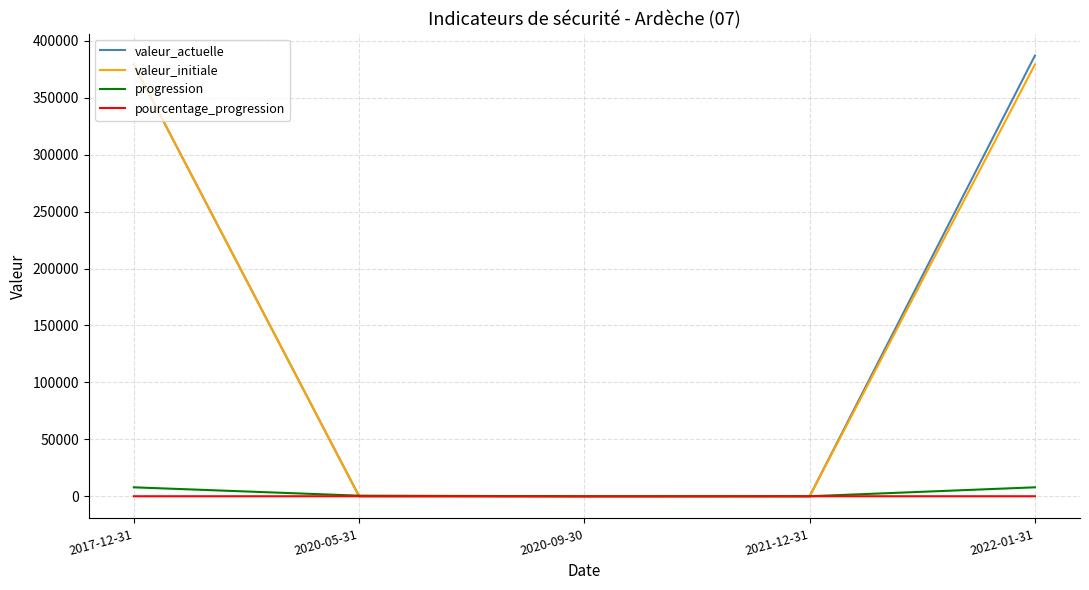

Read the pourcentage_progression value at 2022-01-31.

2